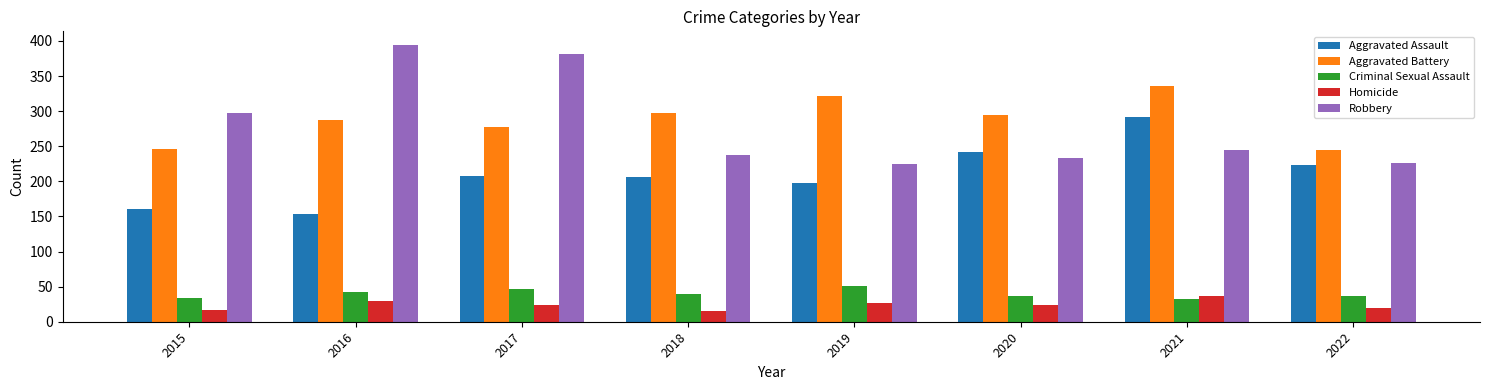

Is it true that Aggravated Assault equals 72 at 2016?

False